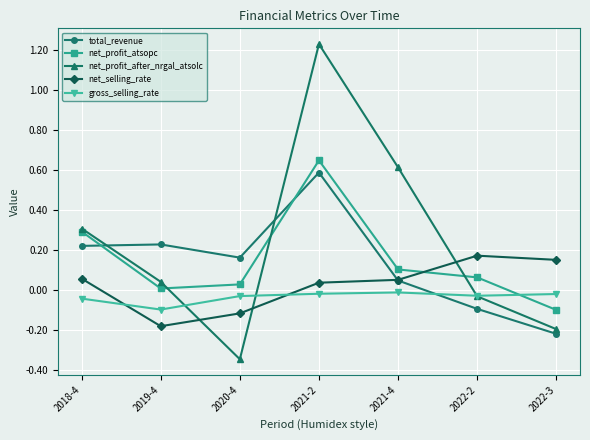

How many interior local valleys does the net_profit_after_nrgal_atsolc series have?

1